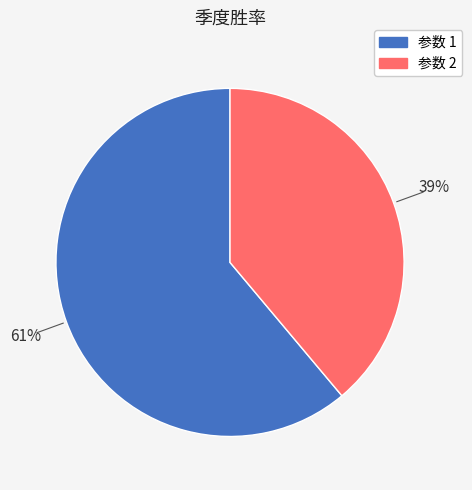

Is there a majority slice in this chart?

Yes